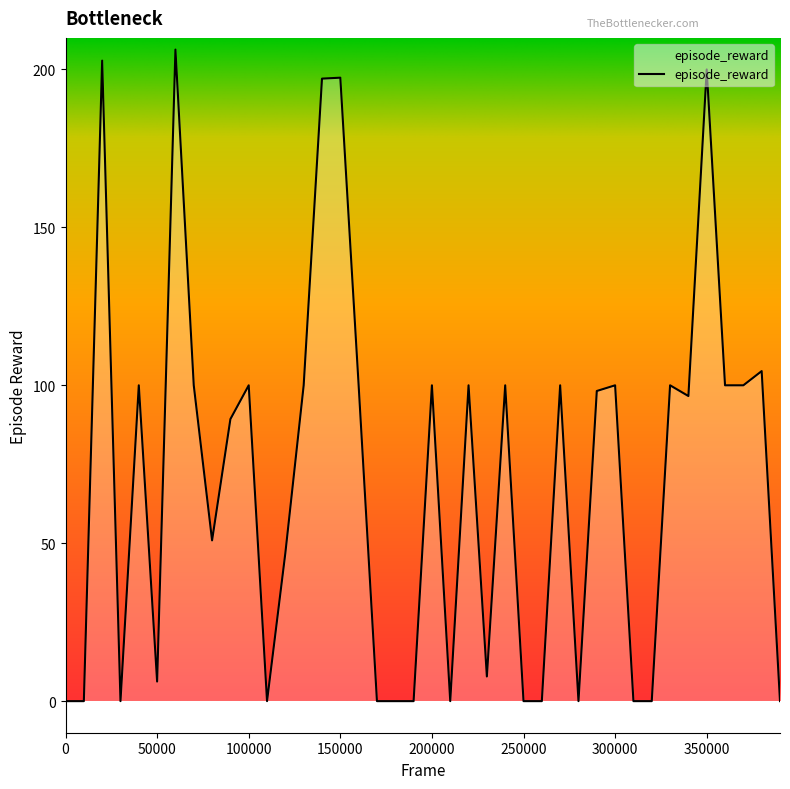

What is the difference between the maximum and minimum values?

206.3